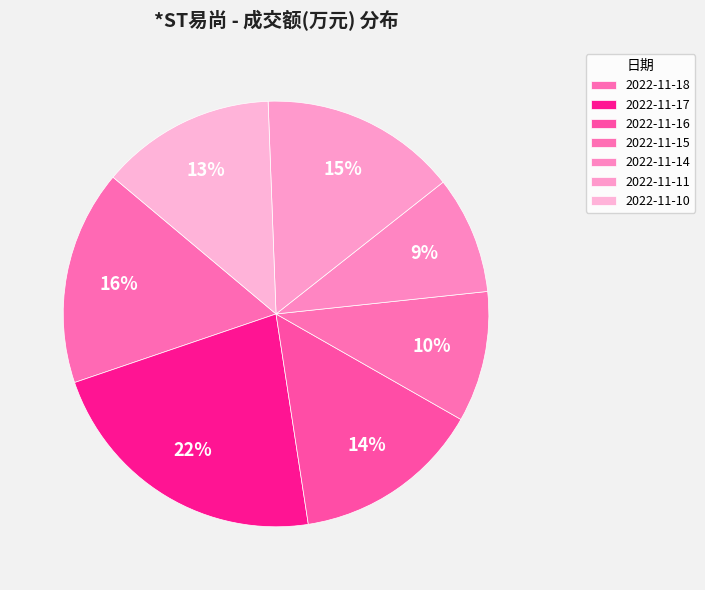

Count the number of slices in the pie.

7